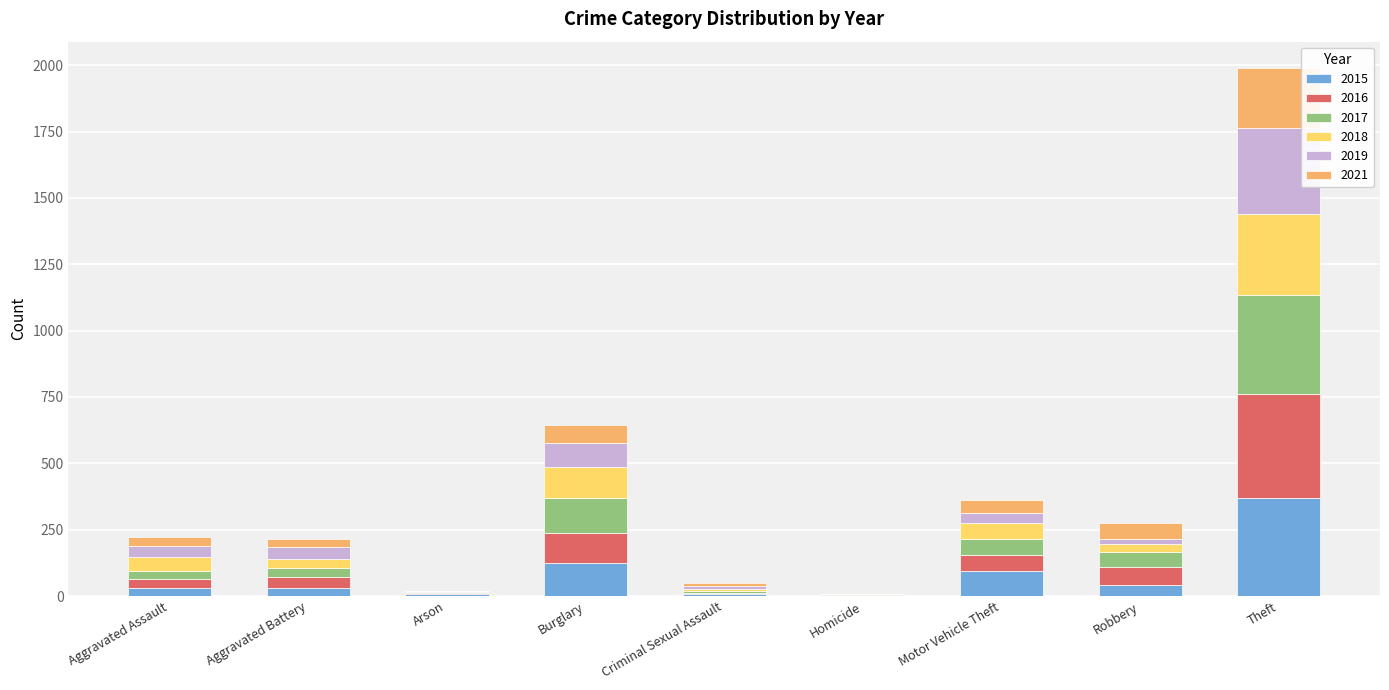

What is the total value across all series at Burglary?

645